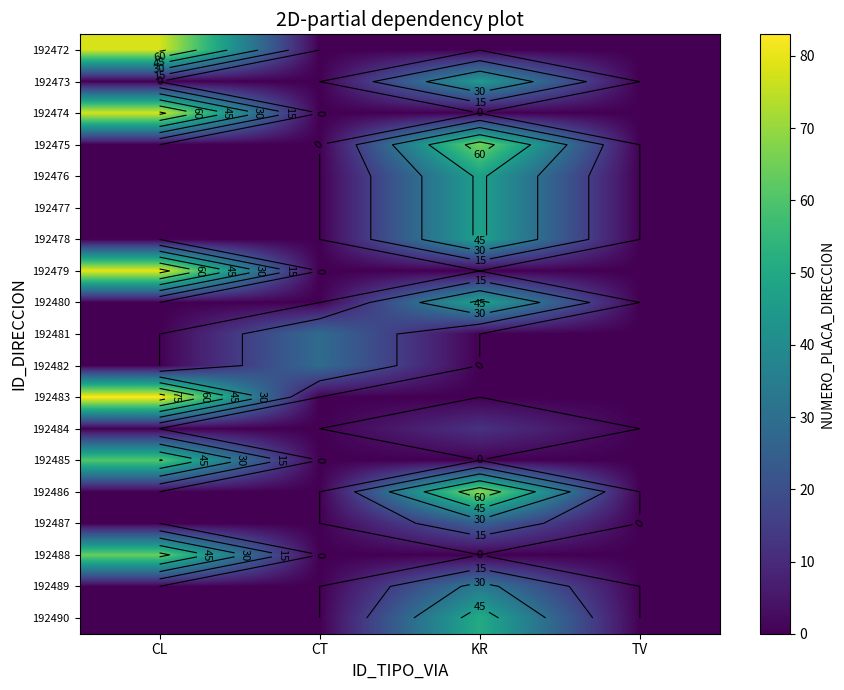

At how many categories does at least one series exceed 51?

2